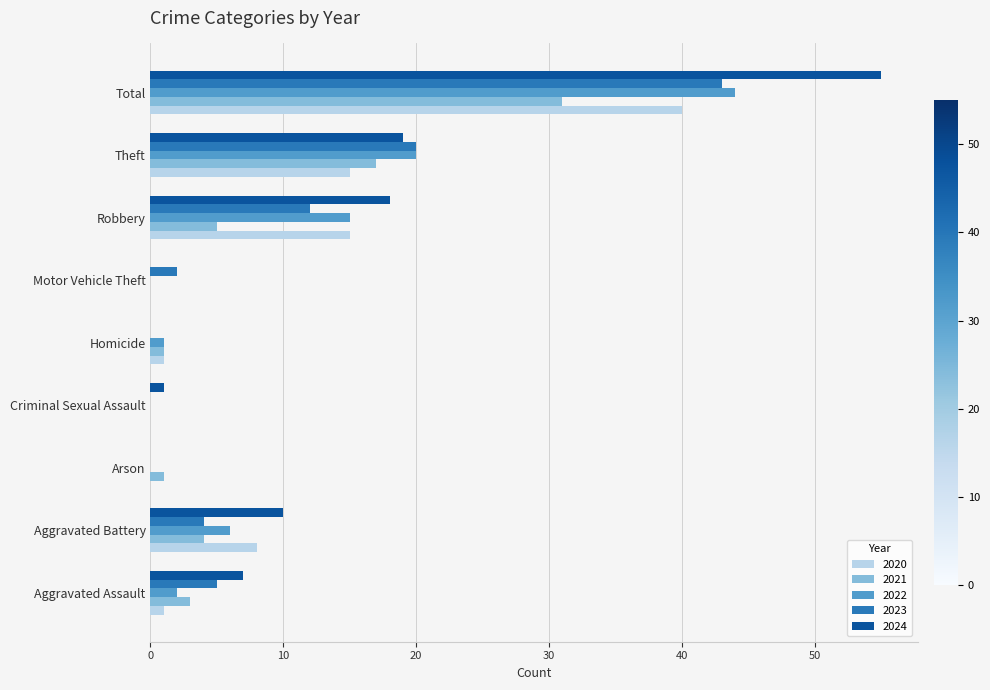

Which series has the largest total across all categories?

2024